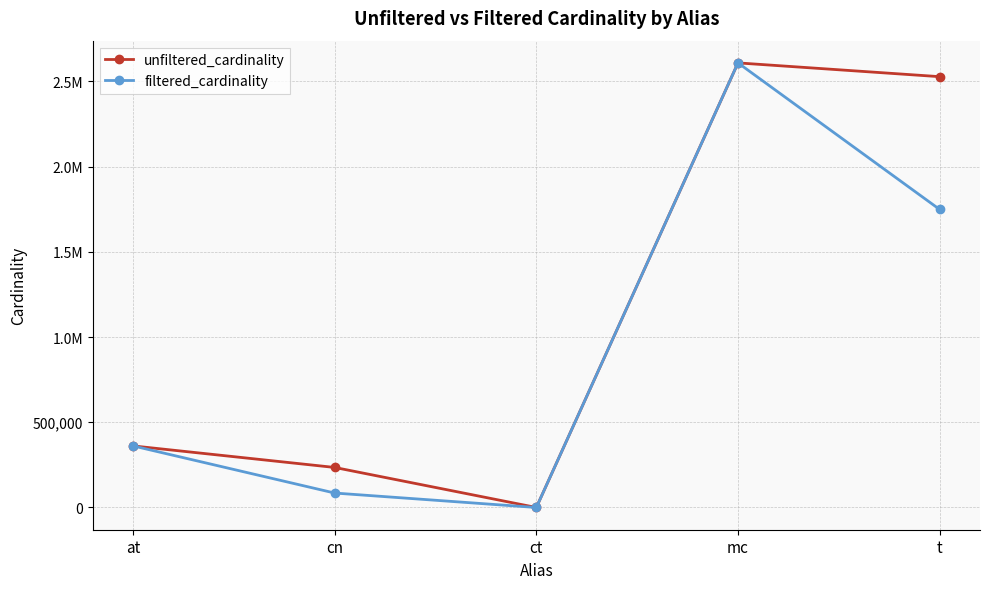

Is this an area chart (filled region under the line)?

No